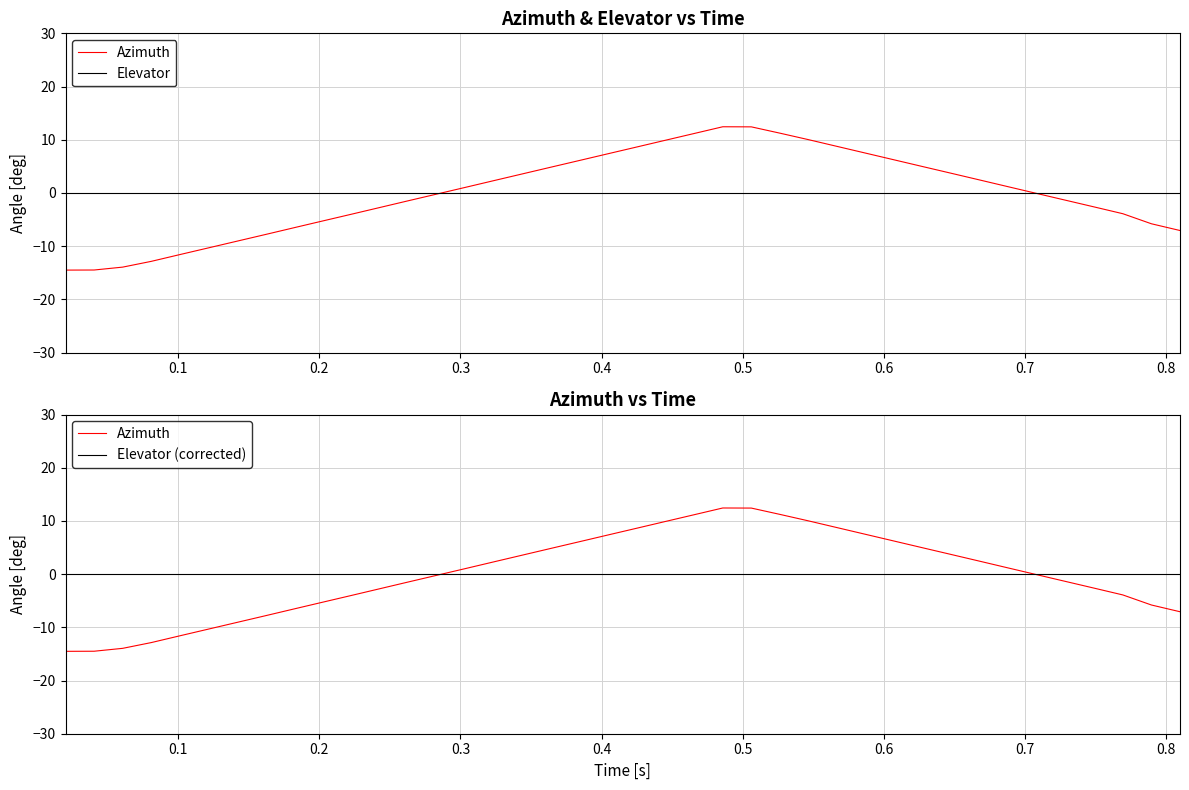

How many data points in Azimuth are above 1?

20